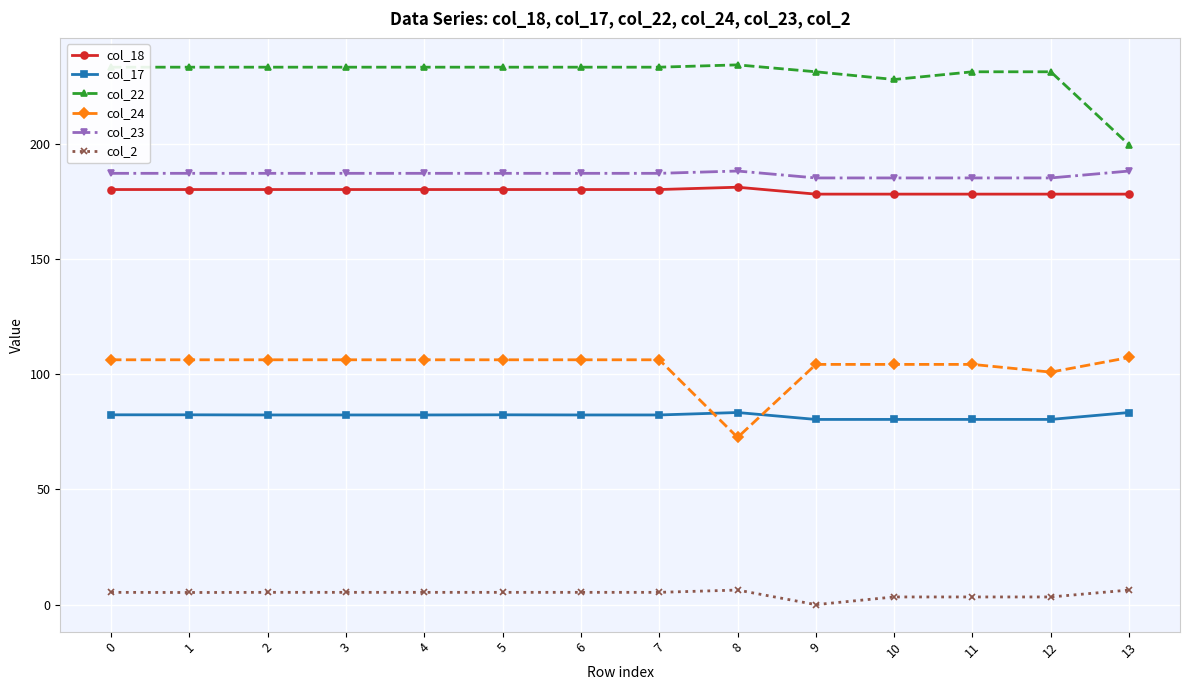

What are all the series names shown in the legend?

col_18, col_17, col_22, col_24, col_23, col_2